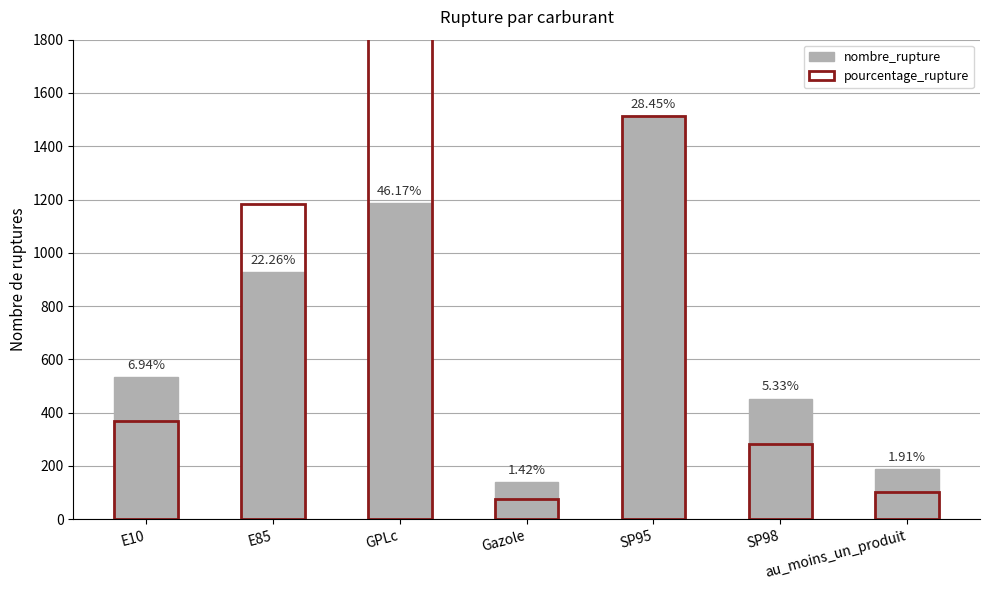

What is the difference between the maximum and minimum values in the pourcentage_rupture series?

2378.3